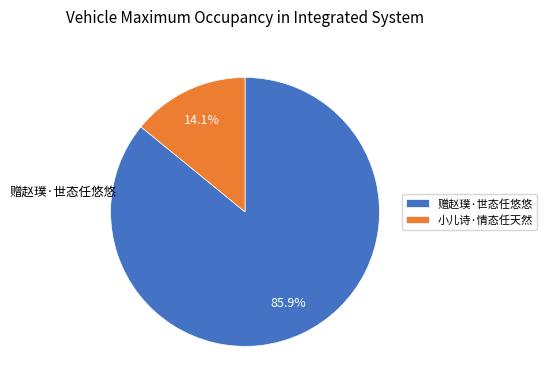

Is it true that 小儿诗·情态任天然 is 26% of the pie?

False